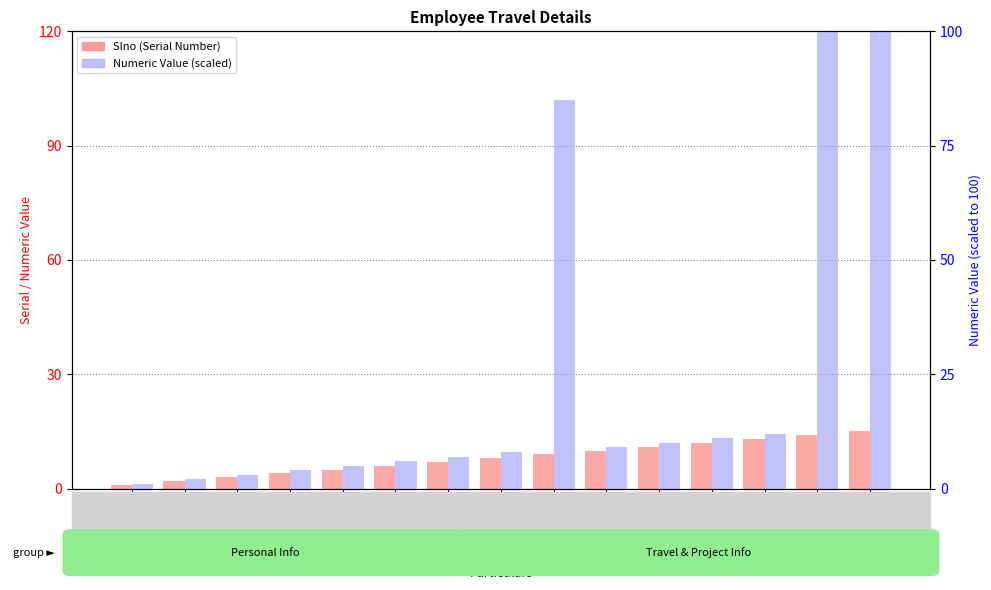

True or false: Slno (Serial Number) has a value of 6 at WP/Business visa.

True